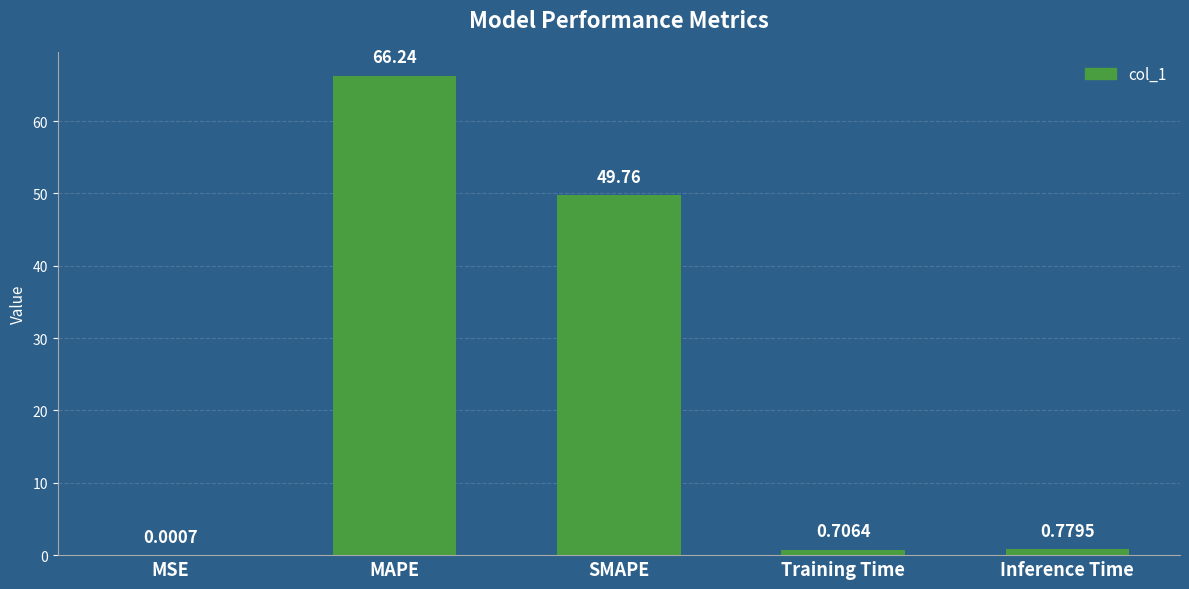

What is the change in value from MSE to Training Time?

+0.7